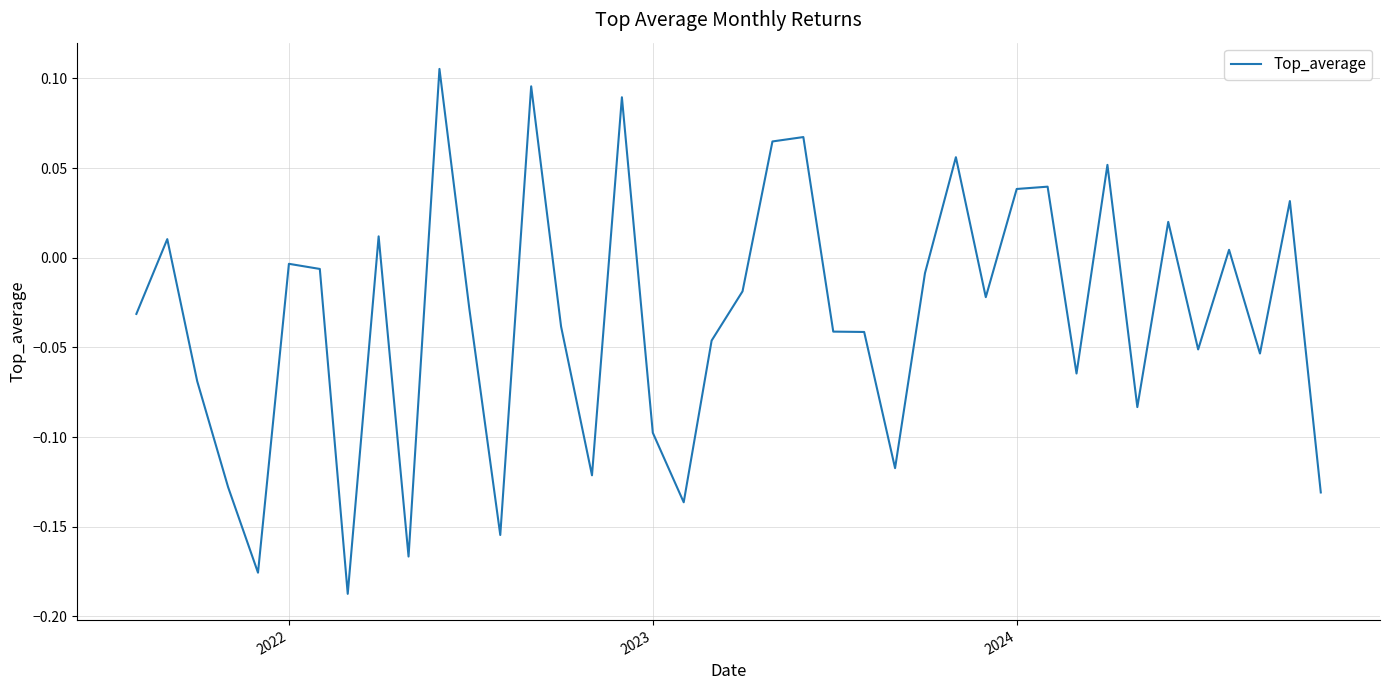

What is the difference between the maximum and minimum values?

0.3